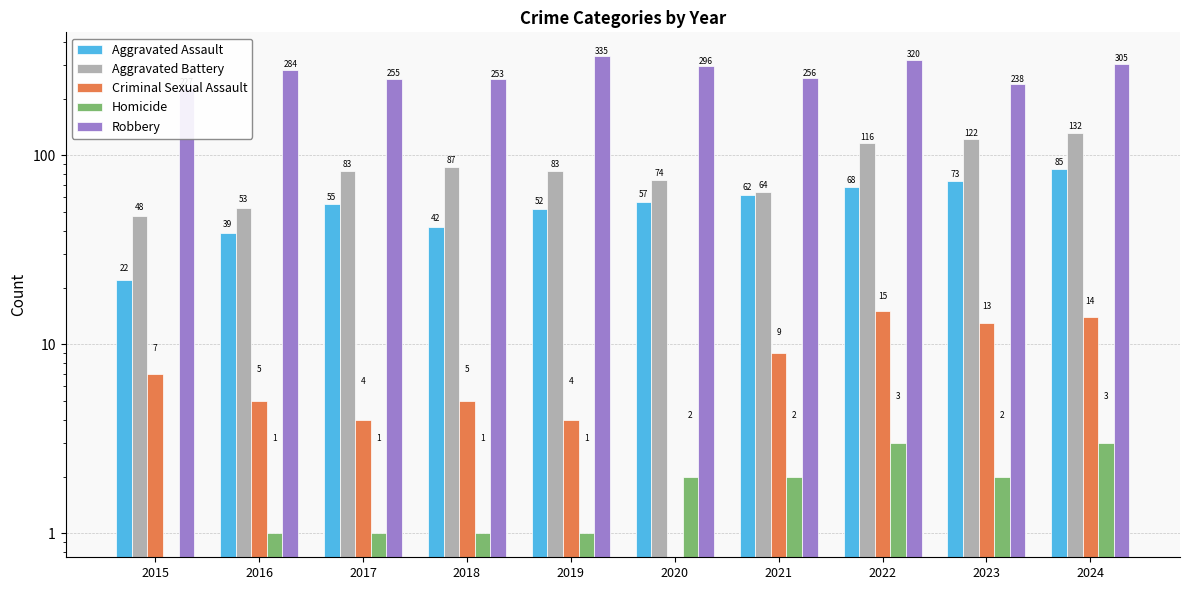

Reading right to left, extract all data points from this chart.

Aggravated Assault: 2024=85	2023=73	2022=68	2021=62	2020=57	2019=52	2018=42	2017=55	2016=39	2015=22
Aggravated Battery: 2024=132	2023=122	2022=116	2021=64	2020=74	2019=83	2018=87	2017=83	2016=53	2015=48
Criminal Sexual Assault: 2024=14	2023=13	2022=15	2021=9	2020=0	2019=4	2018=5	2017=4	2016=5	2015=7
Homicide: 2024=3	2023=2	2022=3	2021=2	2020=2	2019=1	2018=1	2017=1	2016=1	2015=0
Robbery: 2024=305	2023=238	2022=320	2021=256	2020=296	2019=335	2018=253	2017=255	2016=284	2015=227